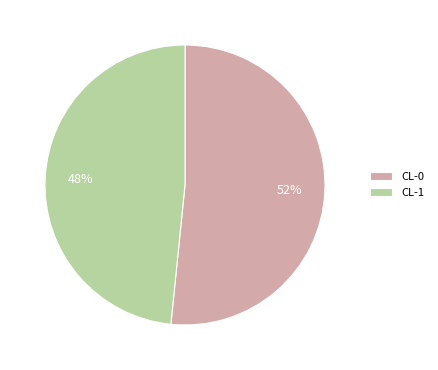

Between CL-1 and CL-0, which is larger?

CL-0